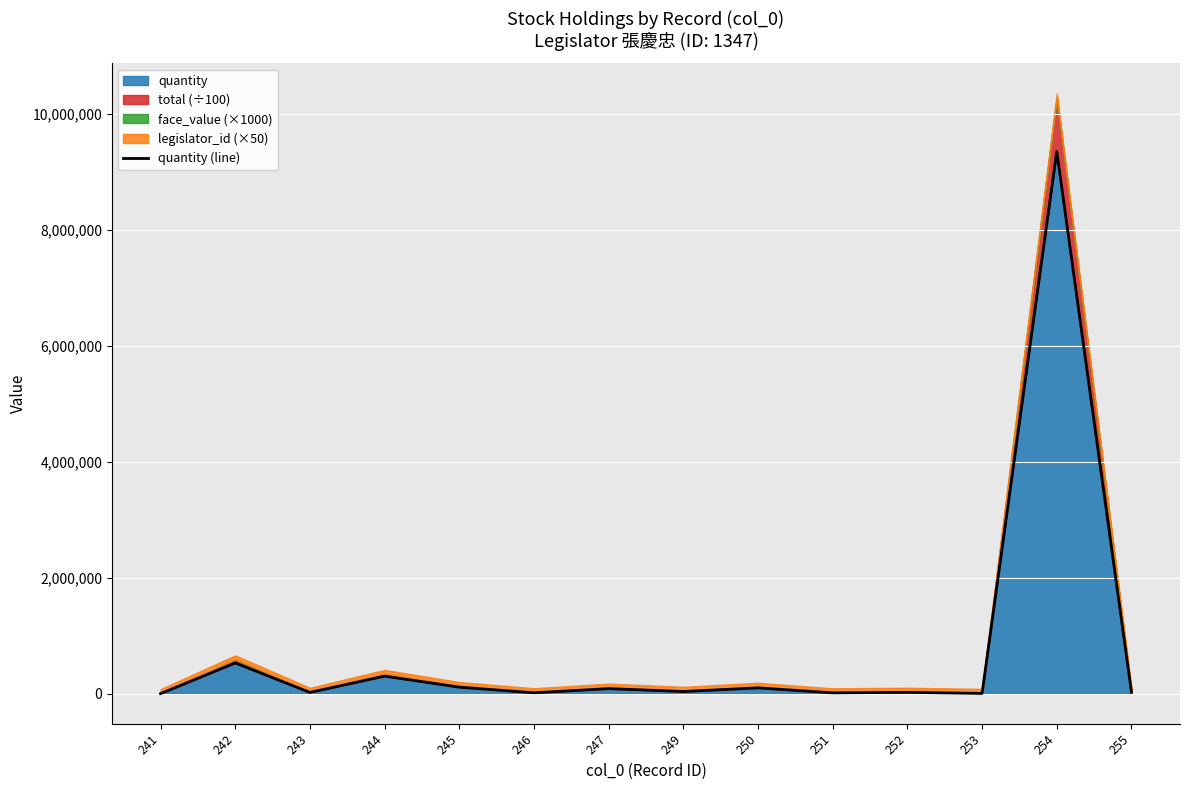

How many lines are shown in the chart?

1